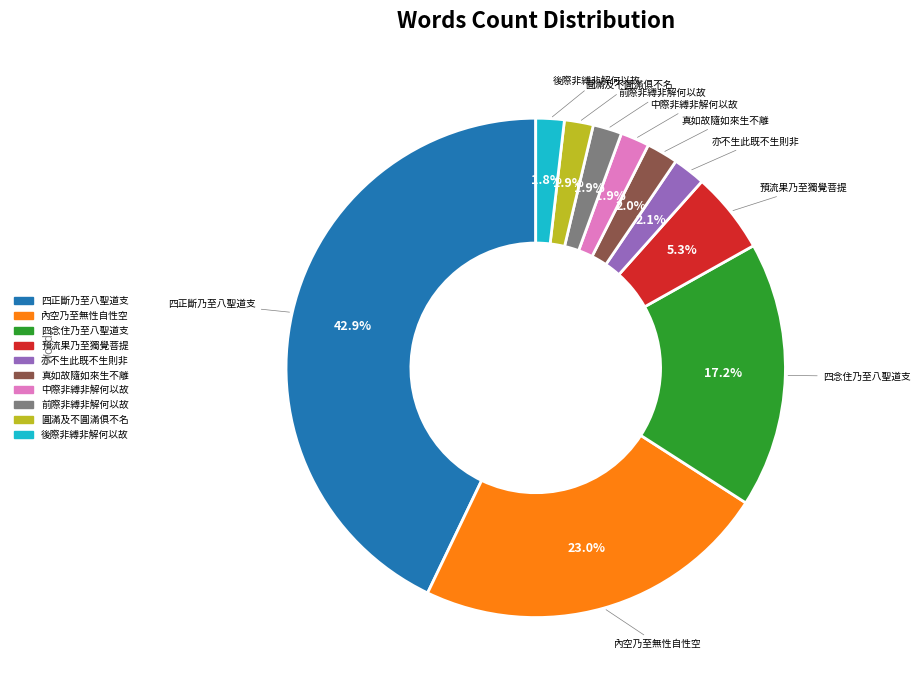

To the nearest percent, what is the difference between the 圓滿及不圓滿俱不名 and 內空乃至無性自性空 slice percentages?

21%